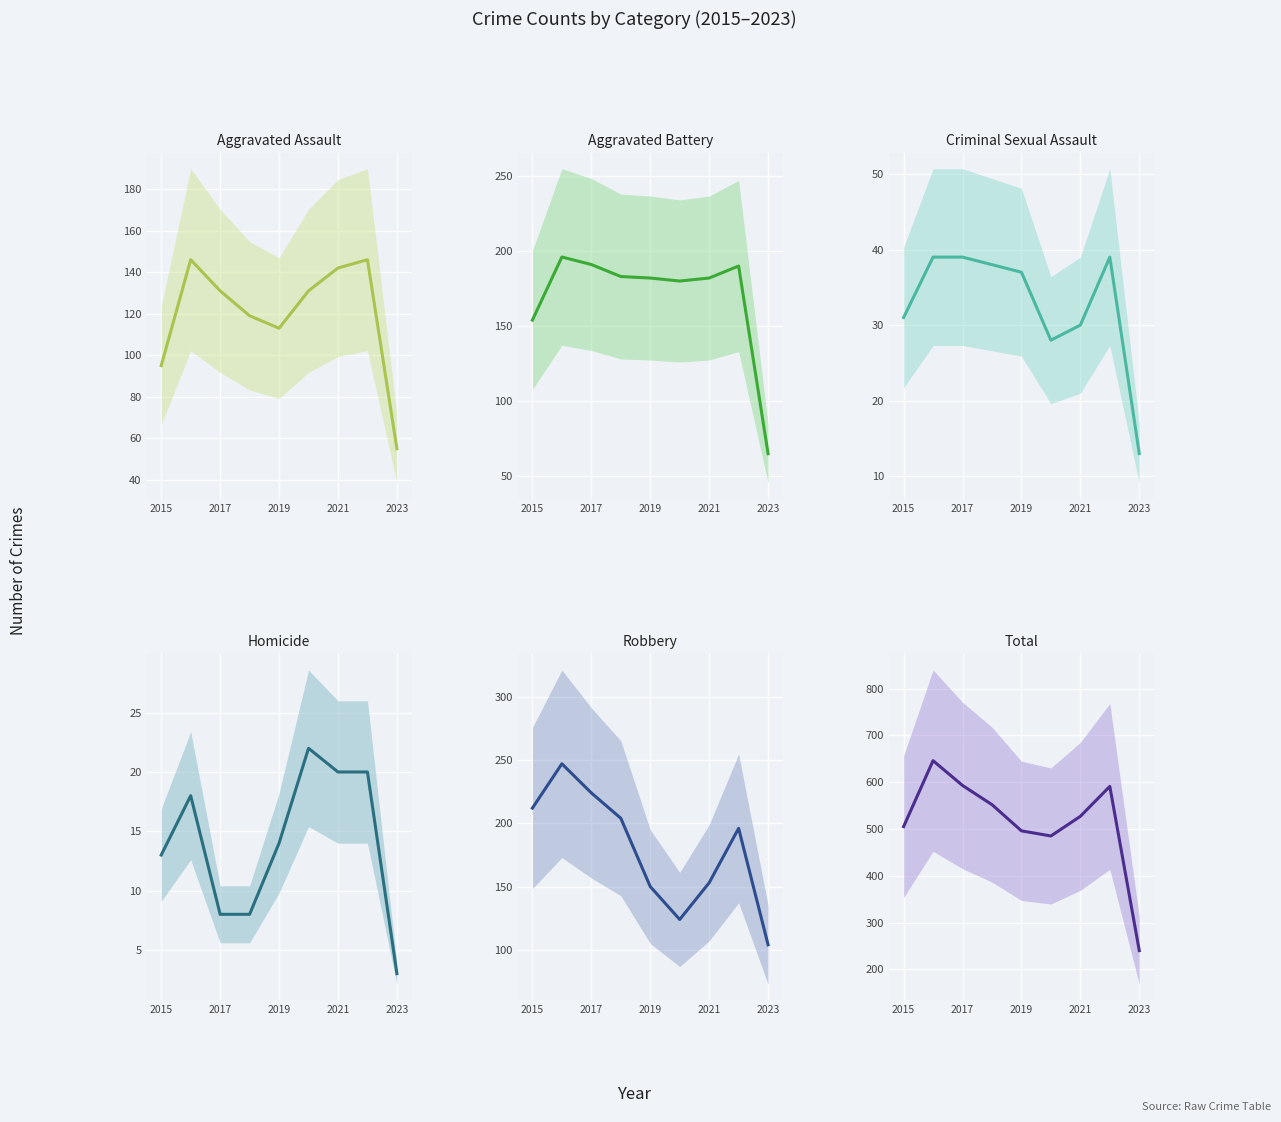

True or false: Aggravated Battery has more than 2 points higher than both neighbors.

False